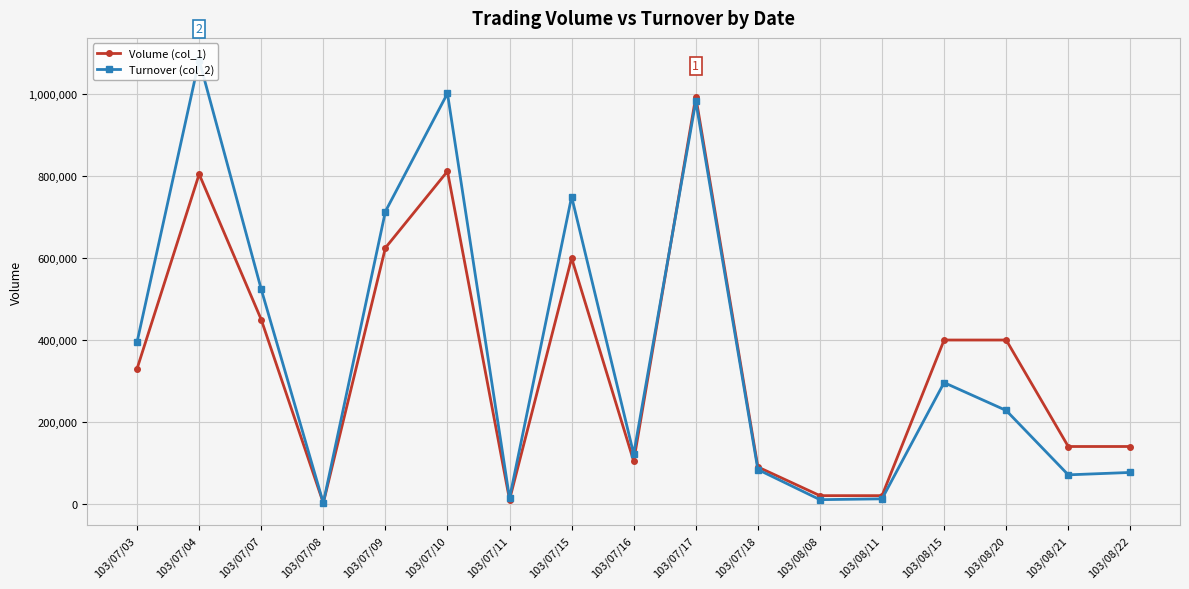

What is the minimum value for Volume (col_1)?

2000